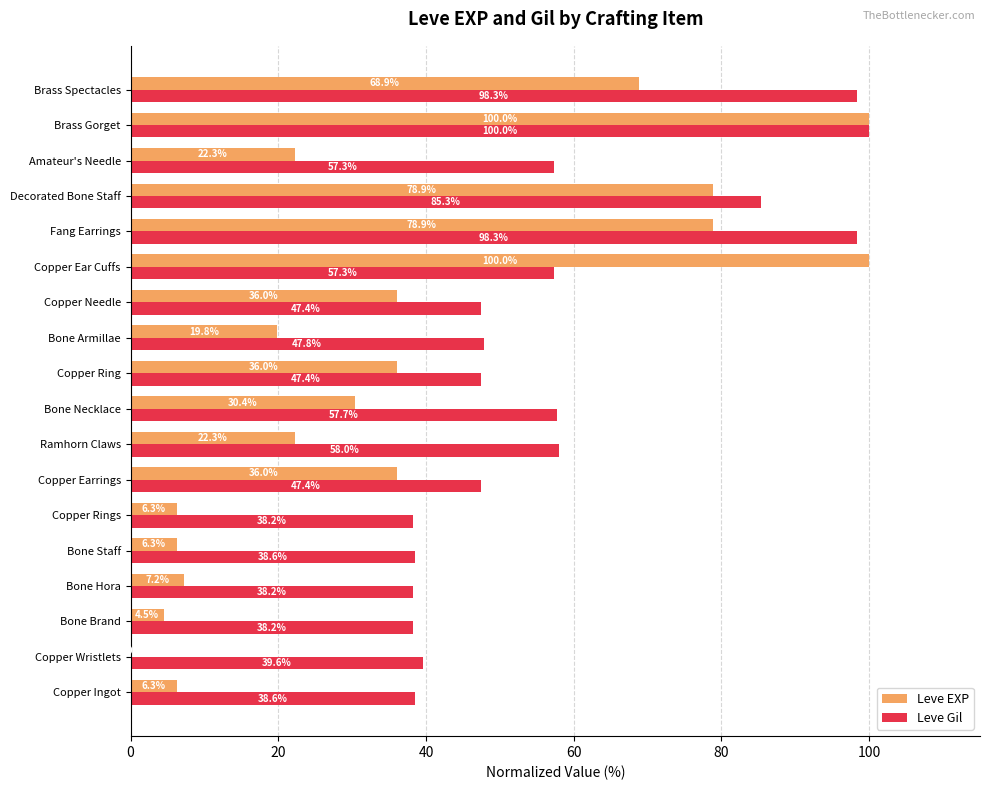

How many series are shown in this chart?

2